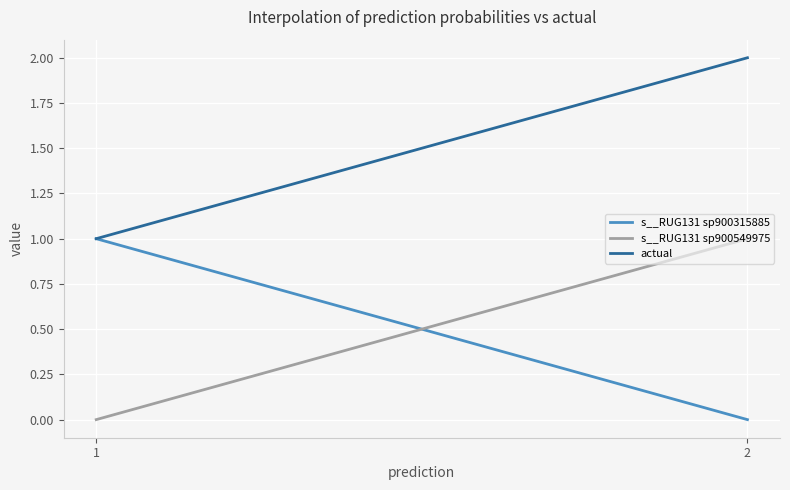

True or false: s__RUG131 sp900549975 and actual intersect in this chart.

False